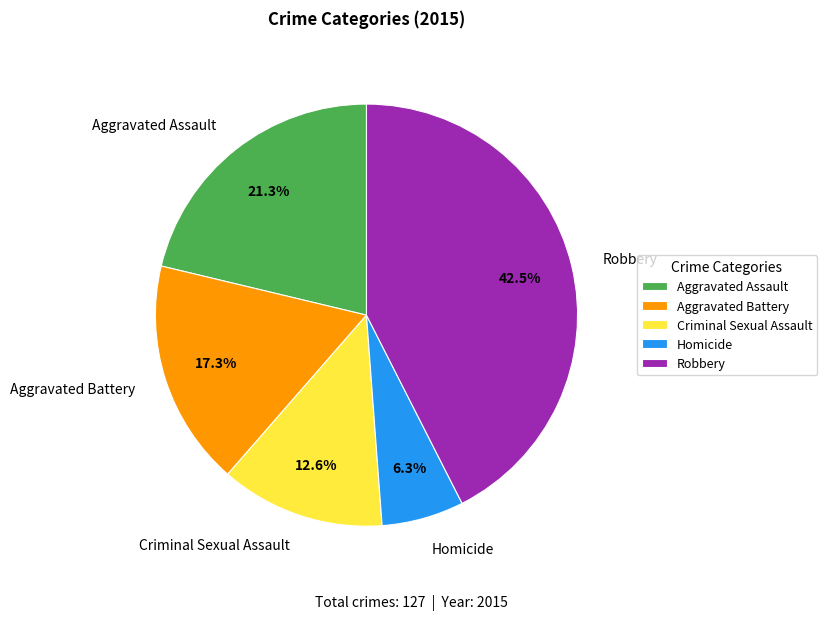

How many segments does this pie chart have?

5